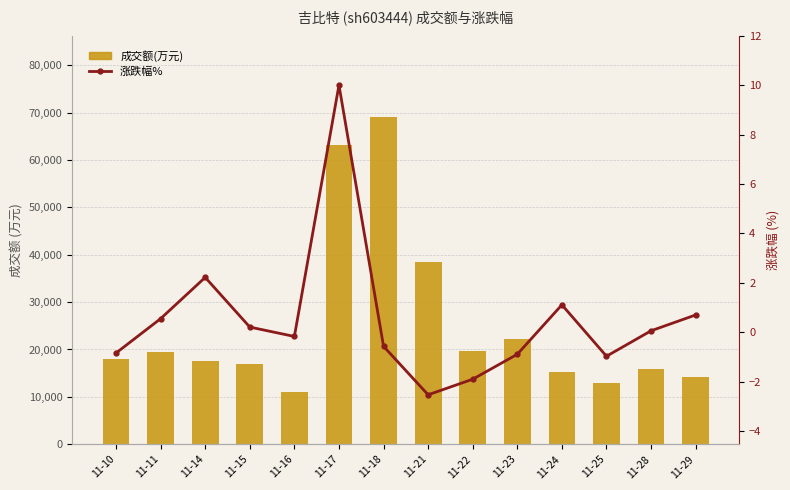

Are the bars grouped side by side (vs. stacked)?

Yes